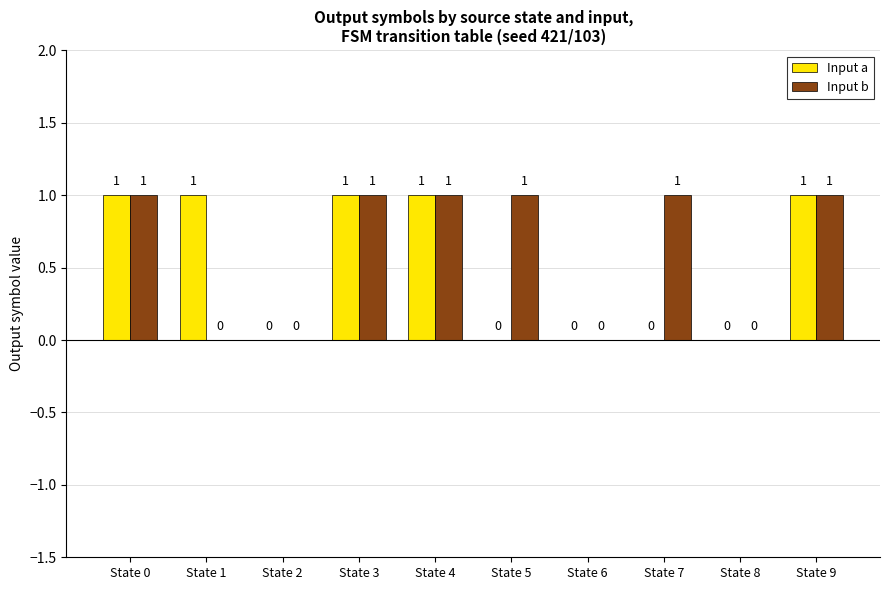

Reading left to right, what are all the values shown in this chart?

Input a: 1	1	0	1	1	0	0	0	0	1
Input b: 1	0	0	1	1	1	0	1	0	1